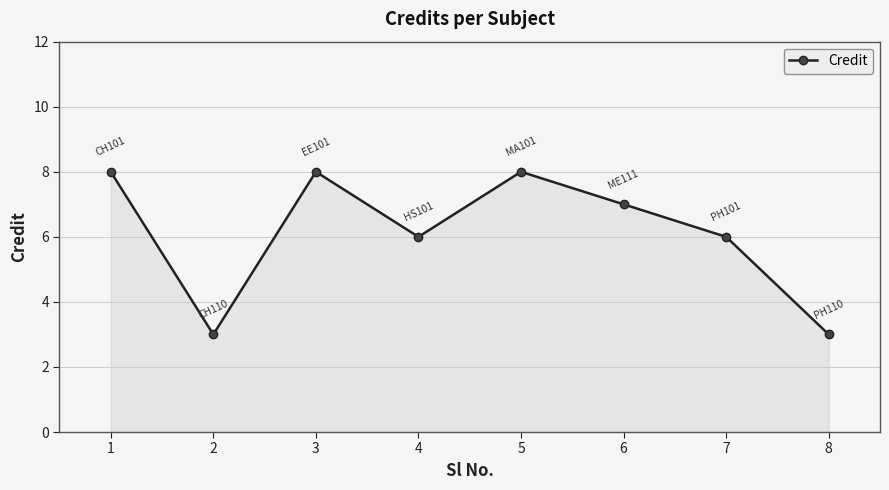

Count the number of categories in the chart.

8